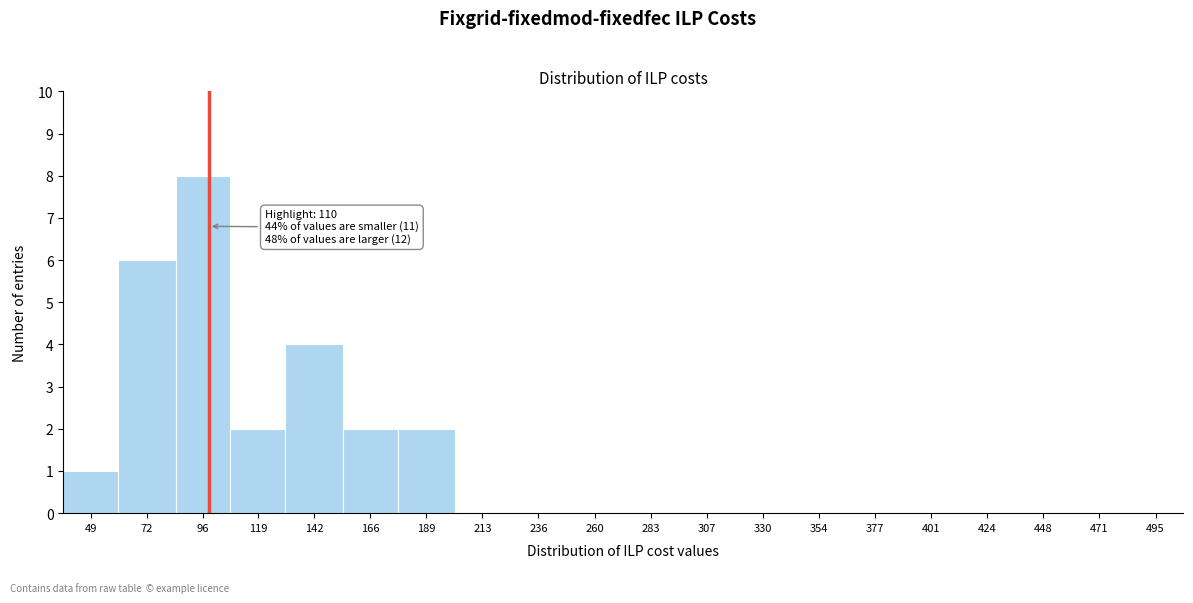

Reading left to right, what are all the values shown in this chart?

49=1	72=6	96=8	119=2	142=4	166=2	189=2	213=0	236=0	260=0	283=0	307=0	330=0	354=0	377=0	401=0	424=0	448=0	471=0	495=0